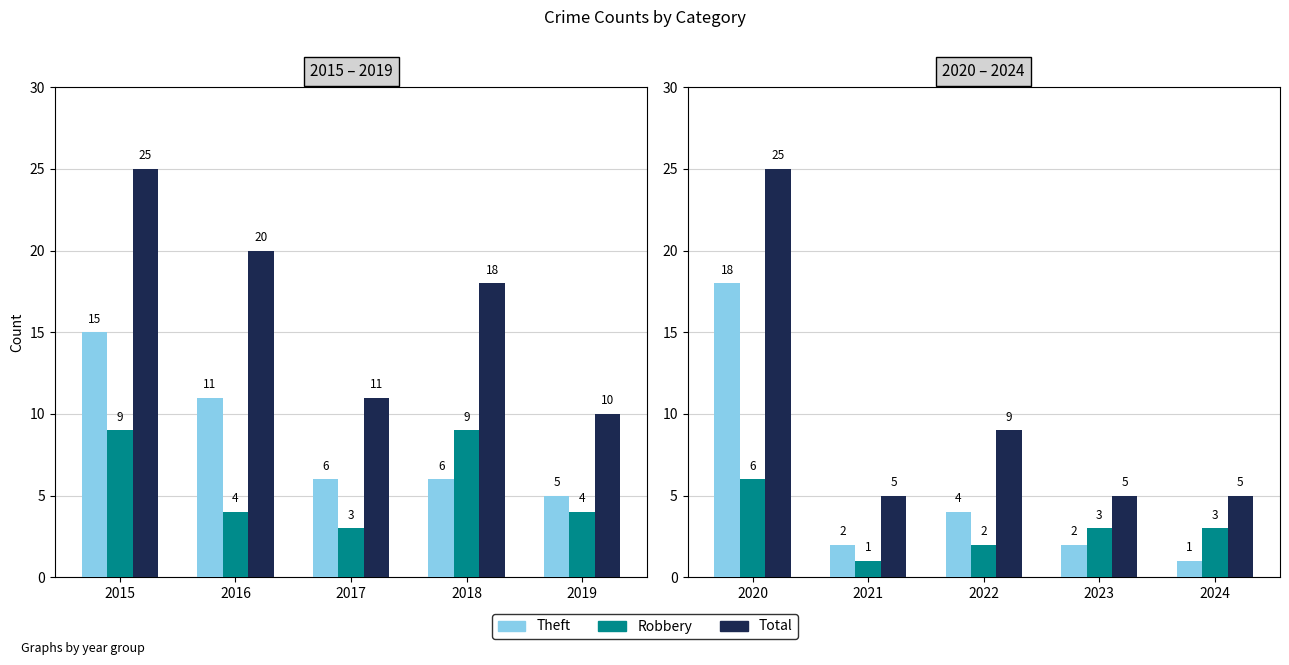

How many bars are there in each group?

3